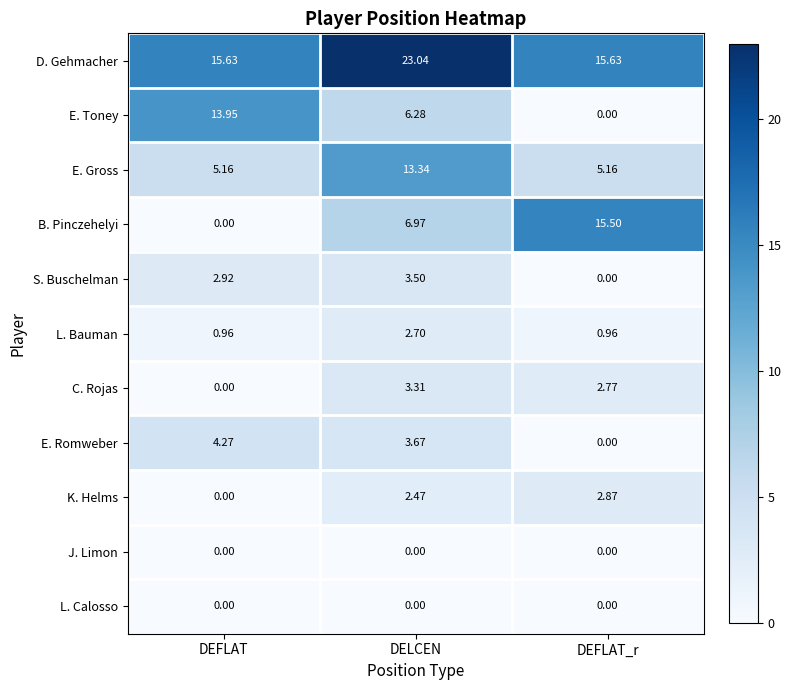

What is the difference between the highest and lowest values at DELCEN?

23.0